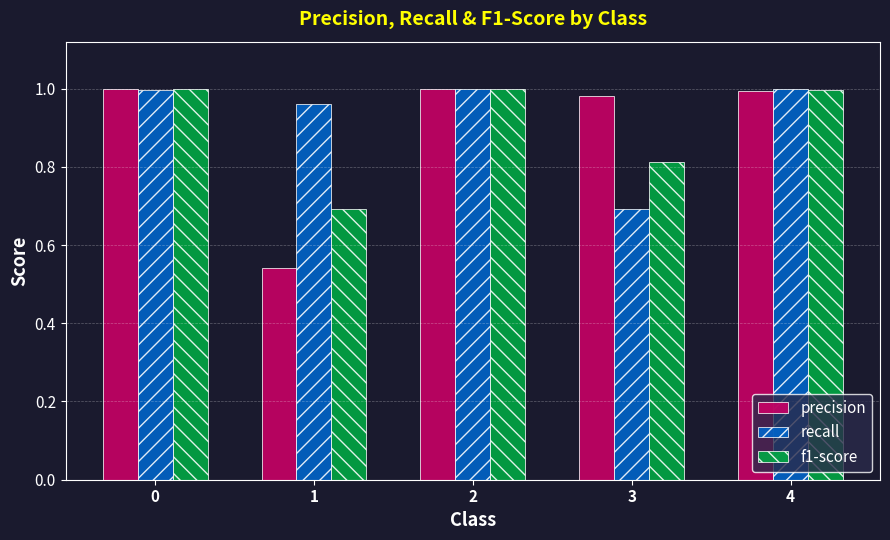

What is the sum of the recall values at 0 and 1?

2.0